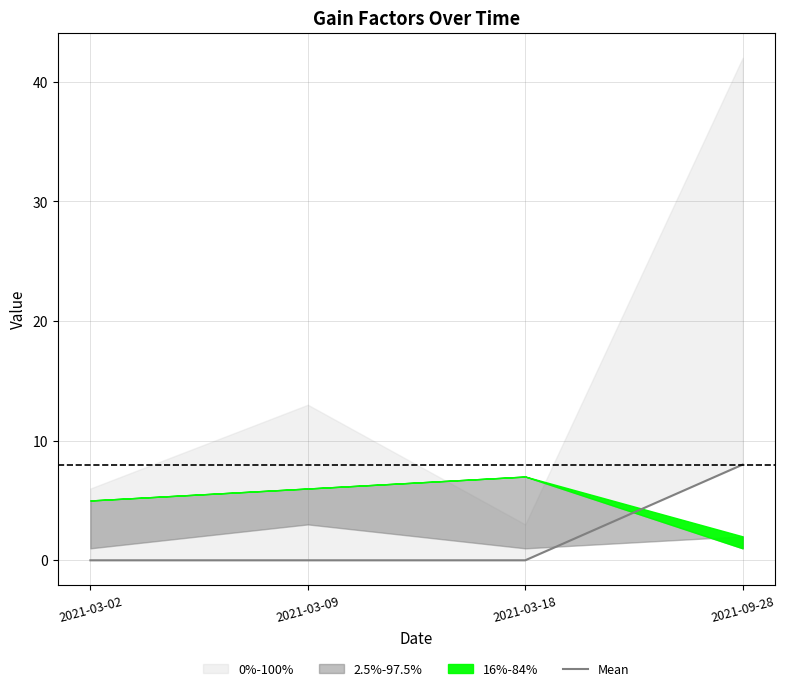

What is the average value?

2